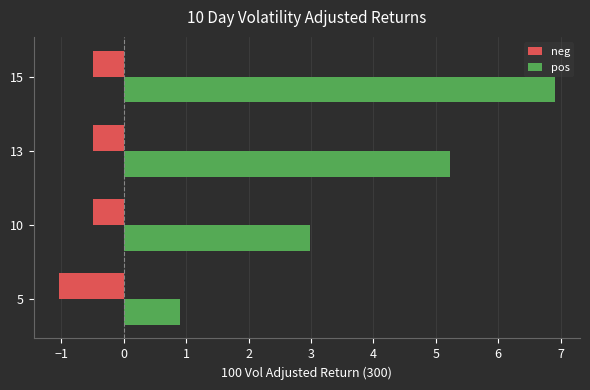

What is the greatest value displayed?

6.9